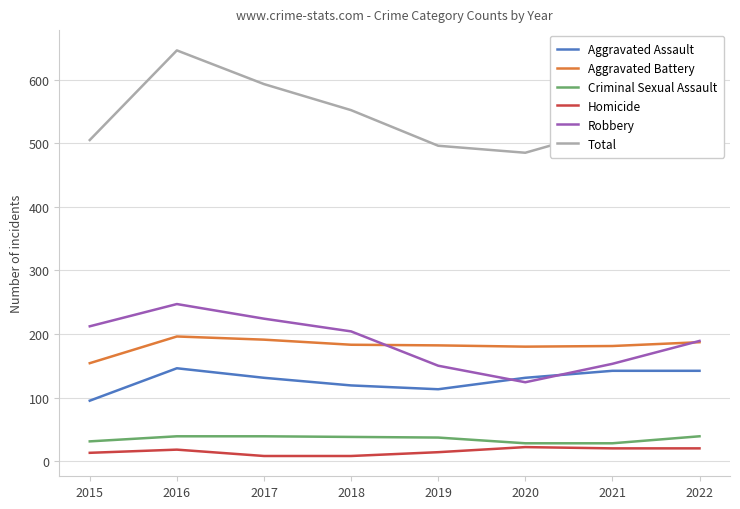

The value of Robbery at 2015 is 127. True or false?

False